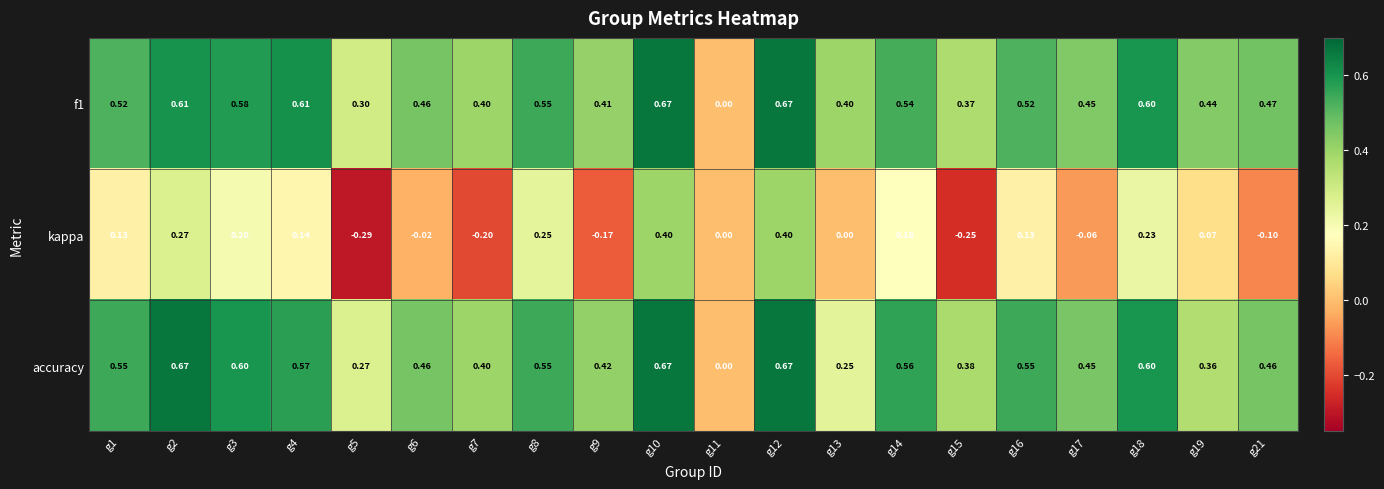

Is the value of kappa at g6 greater than the value of f1 at g9?

No